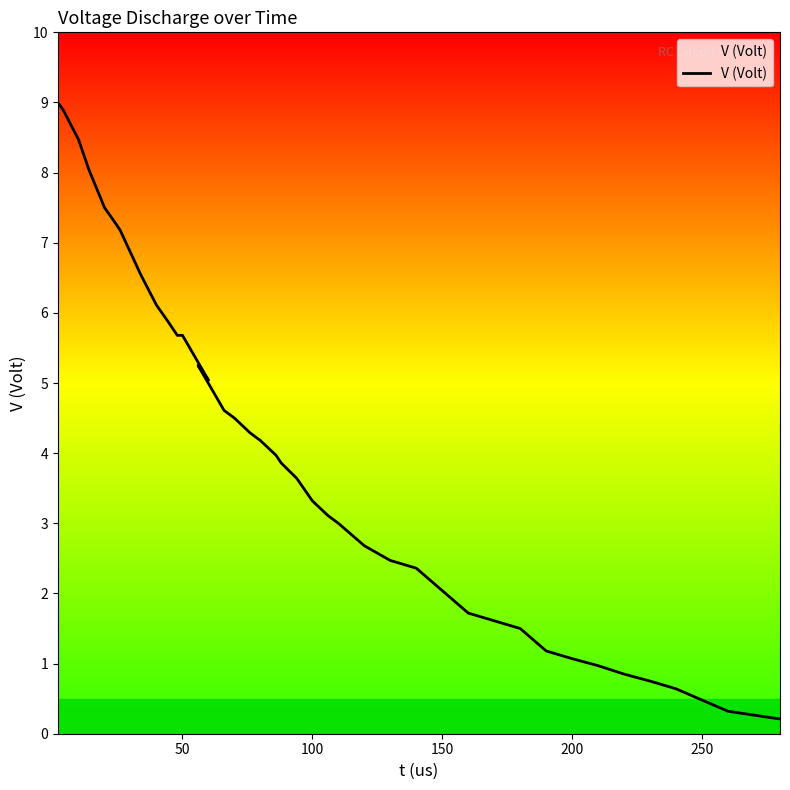

True or false: the data shows 2.9 at 300.

False